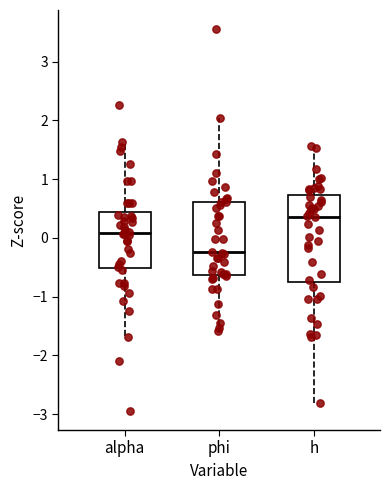

Which box has the lowest median line?

phi